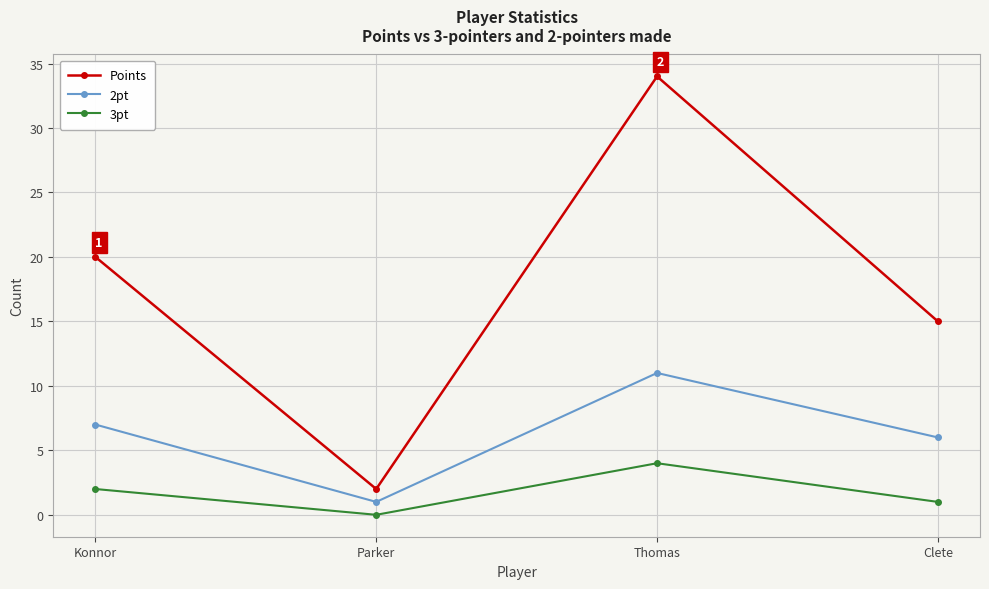

The value of 2pt at Konnor is 4. True or false?

False